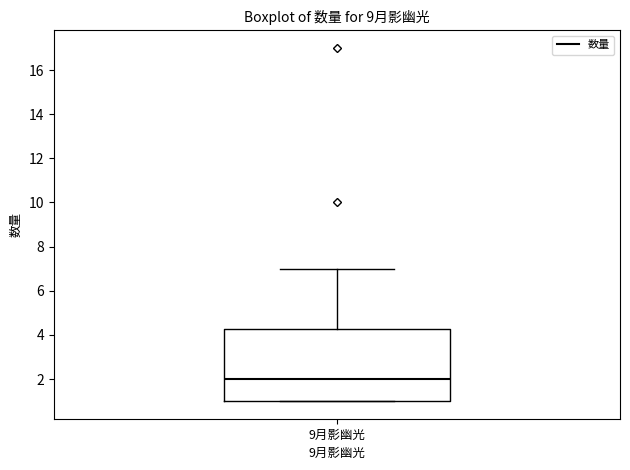

Transcribe this box plot: give where the median line is, the range the box spans, and where the two whiskers end, as read against the y-axis. The values are not printed on the chart, so give them approximately, as read against the axis.

median 2.0, box 1.0 to 4.2, whiskers 1.0 to 7.0